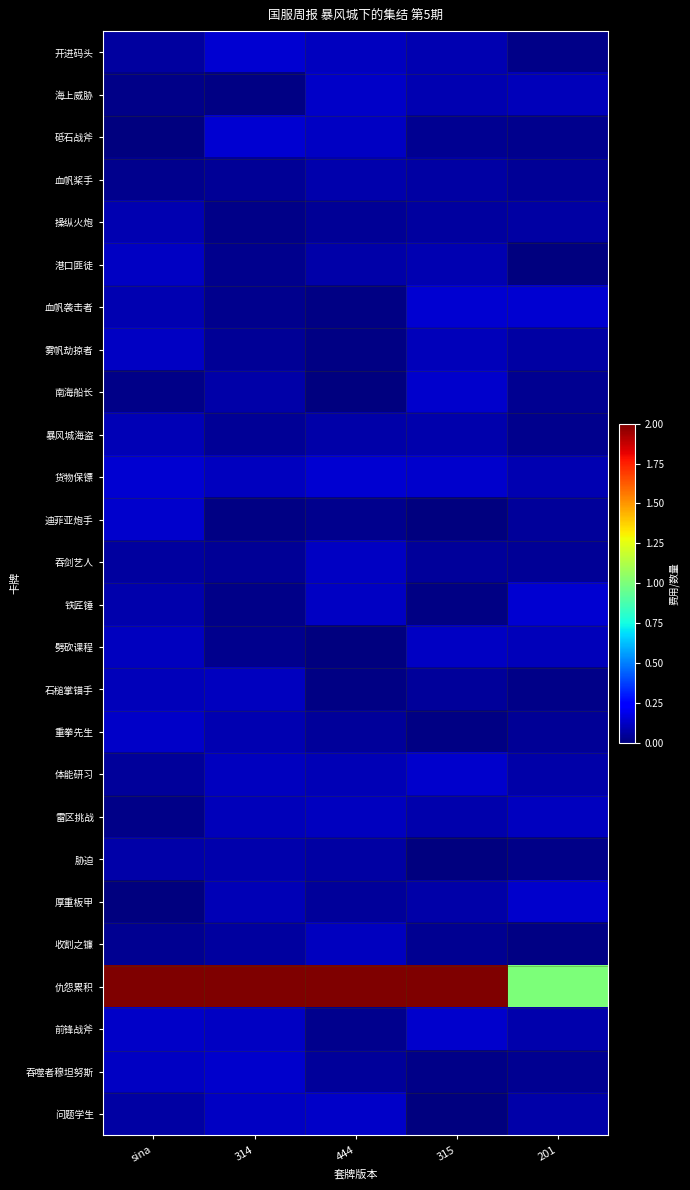

Rank the series at sina from lowest to highest value.

砥石战斧, 厚重板甲, 雷区挑战, 南海船长, 海上威胁, 血帆桨手, 收割之镰, 体能研习, 开进码头, 吞剑艺人, 问题学生, 胁迫, 铁匠锤, 血帆袭击者, 操纵火炮, 暴风城海盗, 石槌掌锚手, 劈砍课程, 港口匪徒, 吞噬者穆坦努斯, 雾帆劫掠者, 重拳先生, 前锋战斧, 迪菲亚炮手, 货物保镖, 仇怨累积